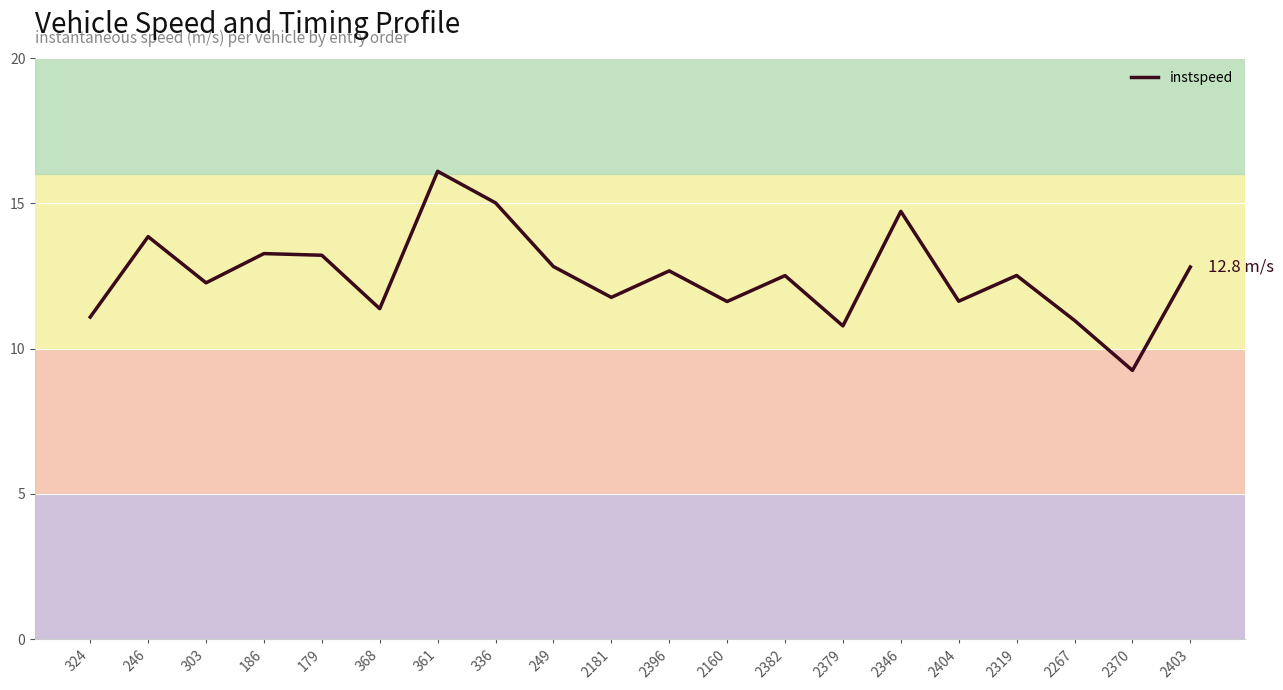

Does the chart display data point markers on the line(s)?

No